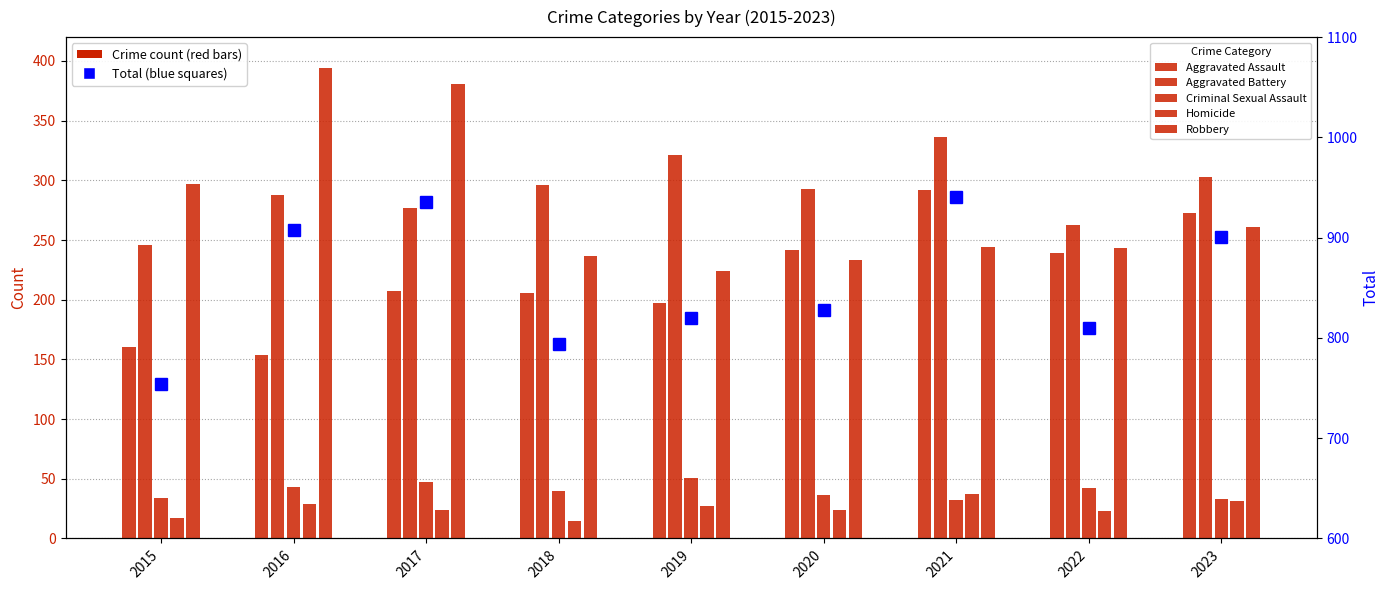

Is the value of Total at 2017 greater than the value of Criminal Sexual Assault at 2020?

Yes